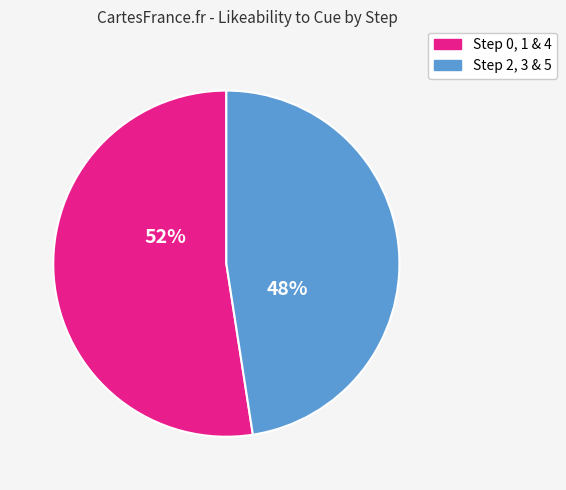

To the nearest percent, what is the average slice percentage?

50%